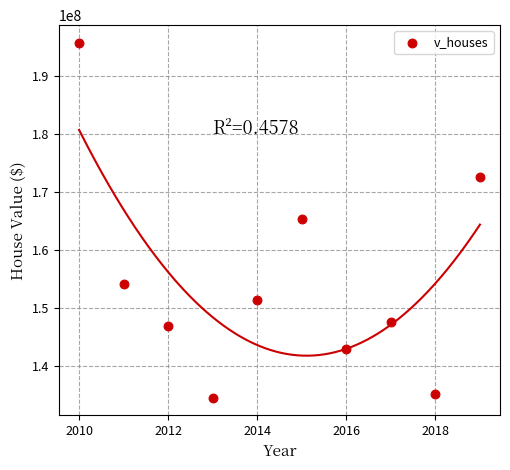

What is the average X value?

2014